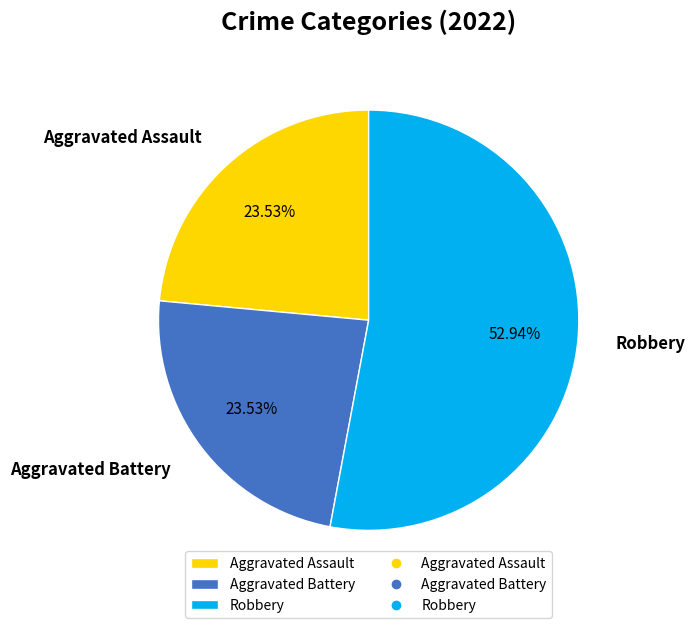

Which slice represents more than half of the pie?

Robbery